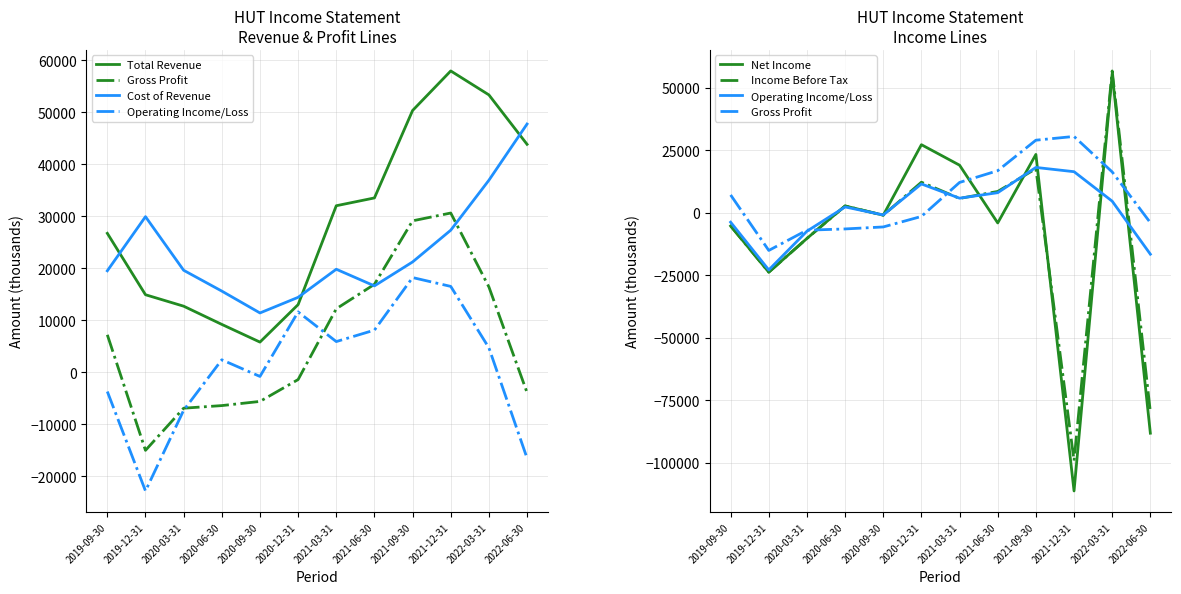

What are all the series names shown in the legend?

Total Revenue, Gross Profit, Cost of Revenue, Operating Income/Loss, Net Income, Income Before Tax